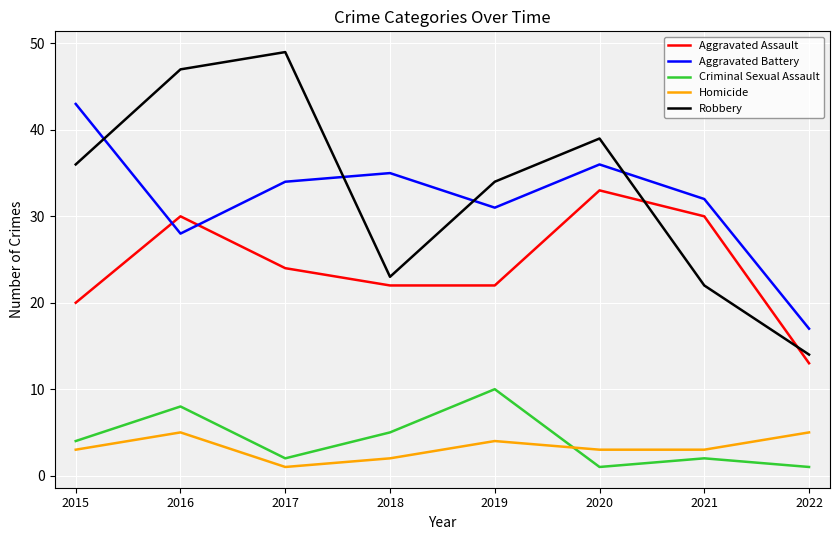

Which series has the widest spread of values?

Robbery